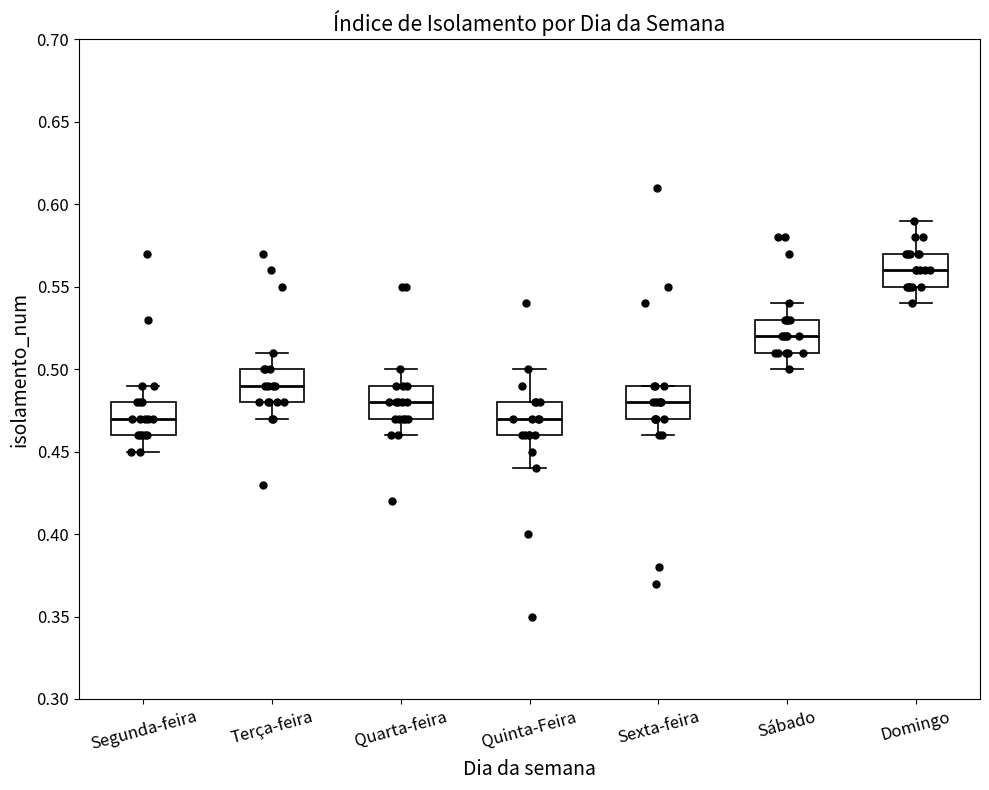

Reading left to right, read every box against the y-axis: the position of its median line, the range the box covers, and the ends of its whiskers. The values are not printed on the chart, so give them approximately, as read against the axis.

Segunda-feira: median 0.47, box 0.46 to 0.48, whiskers 0.45 to 0.49
Terça-feira: median 0.49, box 0.48 to 0.50, whiskers 0.47 to 0.51
Quarta-feira: median 0.48, box 0.47 to 0.49, whiskers 0.46 to 0.50
Quinta-Feira: median 0.47, box 0.46 to 0.48, whiskers 0.44 to 0.50
Sexta-feira: median 0.48, box 0.47 to 0.49, whiskers 0.46 to 0.49
Sábado: median 0.52, box 0.51 to 0.53, whiskers 0.50 to 0.54
Domingo: median 0.56, box 0.55 to 0.57, whiskers 0.54 to 0.59